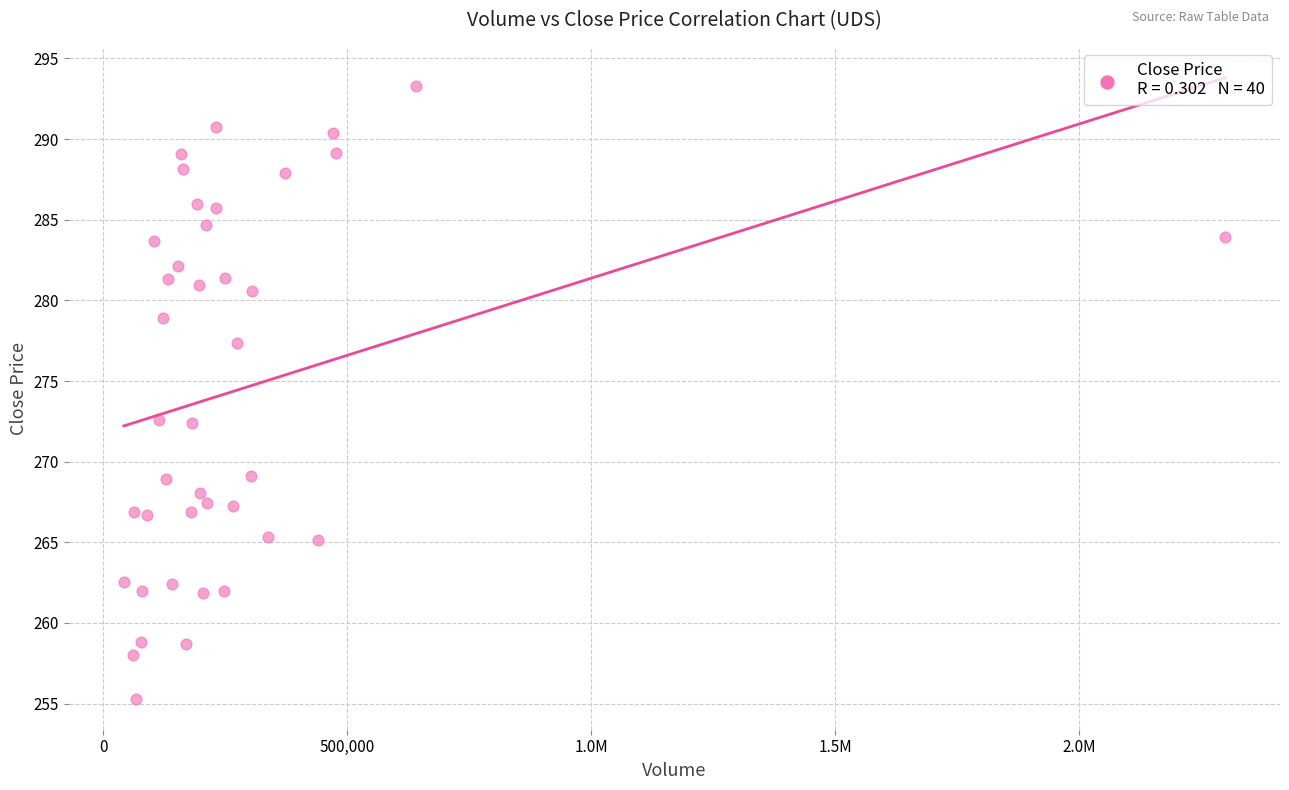

What is the range of Y values (max minus min)?

38.0